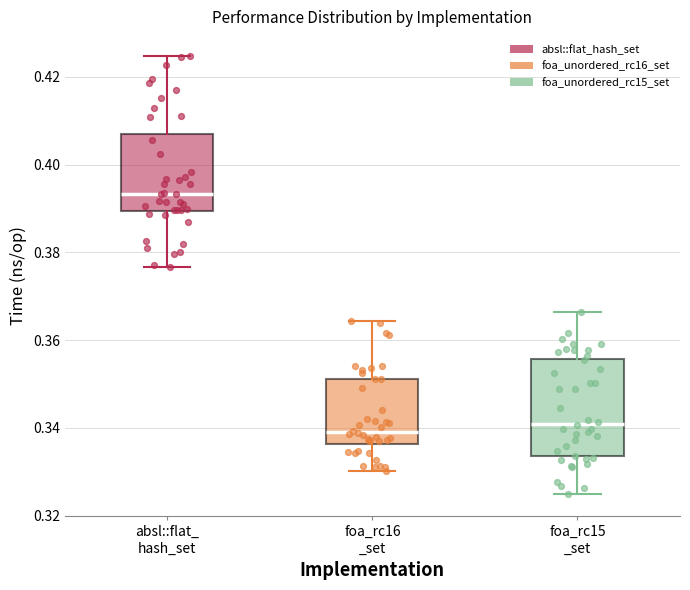

Reading left to right, transcribe this box plot: for each box, give where its median line is, the range the box spans, and where its two whiskers end, as read against the y-axis. The values are not printed on the chart, so give them approximately, as read against the axis.

absl::flat_ hash_set: median 0.394, box 0.390 to 0.406, whiskers 0.376 to 0.424
foa_rc16 _set: median 0.340, box 0.336 to 0.352, whiskers 0.330 to 0.364
foa_rc15 _set: median 0.340, box 0.334 to 0.356, whiskers 0.324 to 0.366